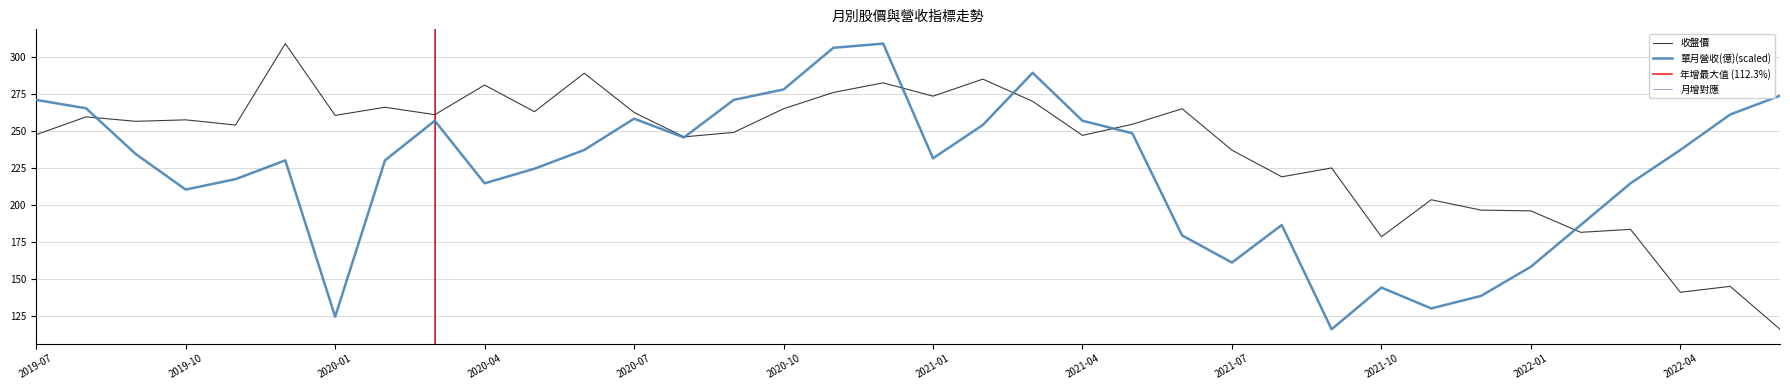

Is the value of 收盤價 at 2022-03 greater than the value of 單月營收(億) at 2022-02?

No